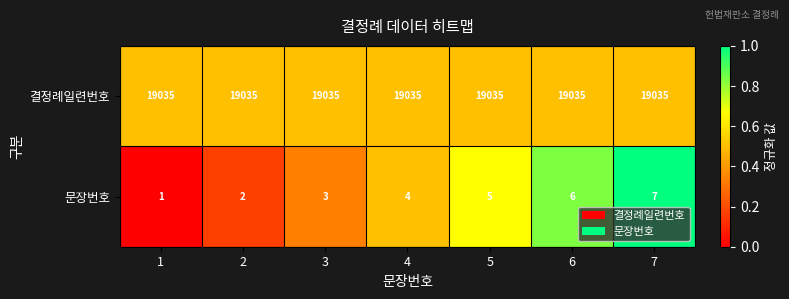

What is the difference between the maximum and second lowest values in the 문장번호 series?

5